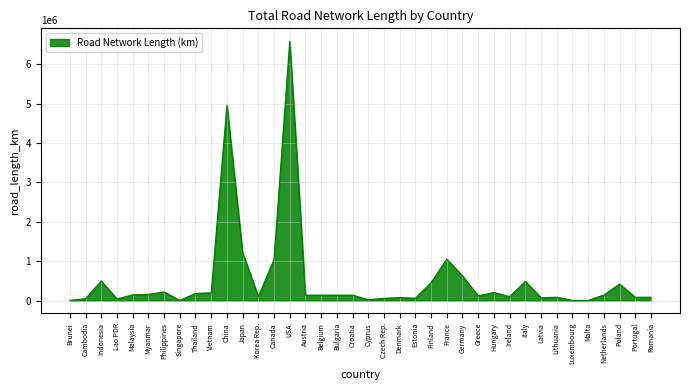

What is the greatest value displayed?

6586610